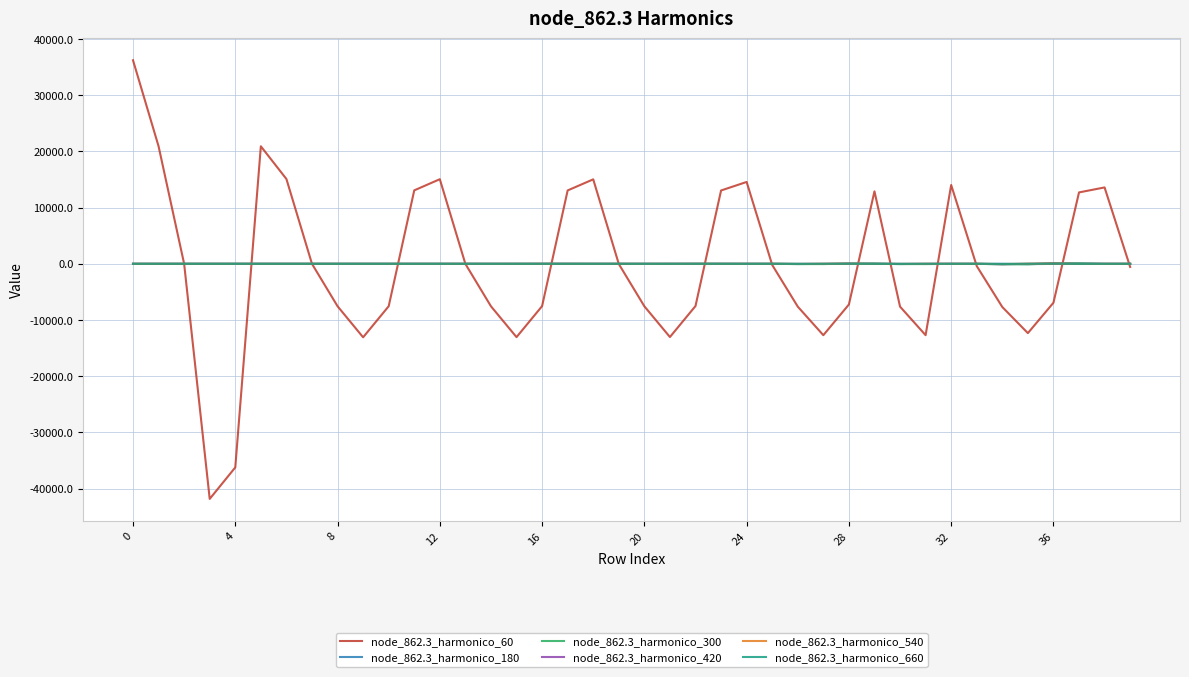

Which series has the largest range (max minus min)?

node_862.3_harmonico_60